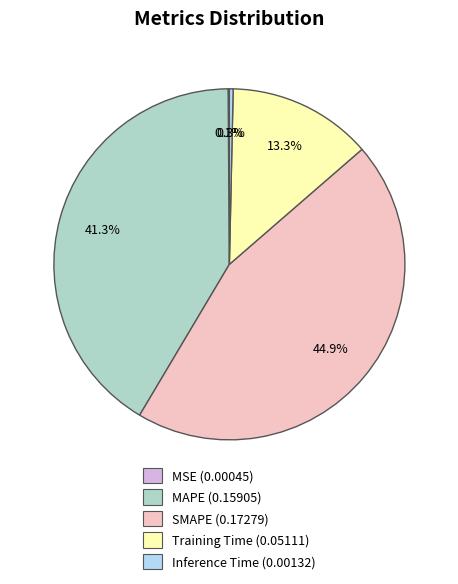

What portion of the pie excludes MAPE (0.15905)?

58.7%